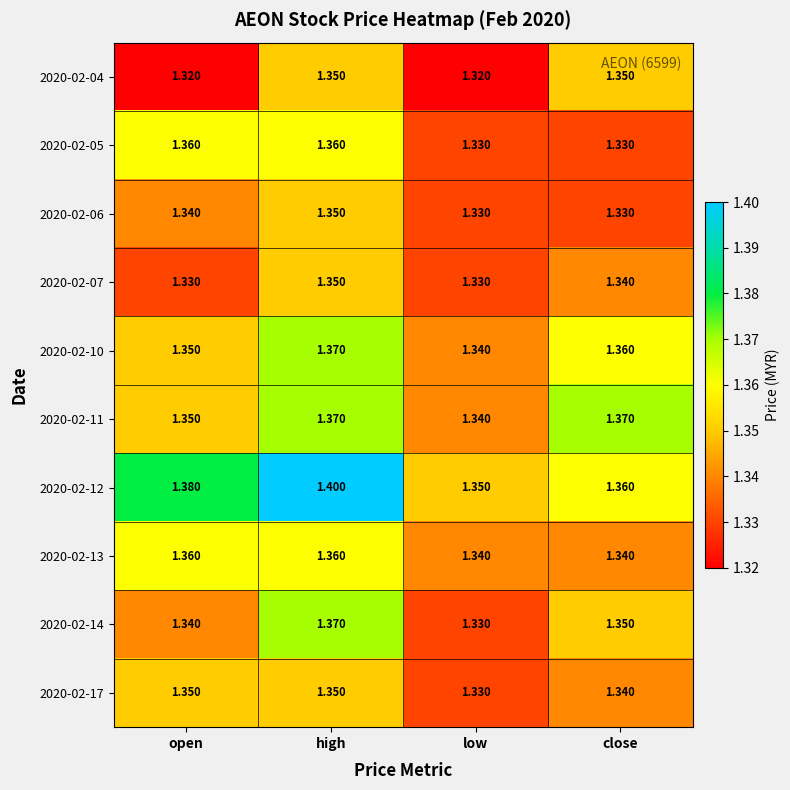

How many series are shown in this chart?

10